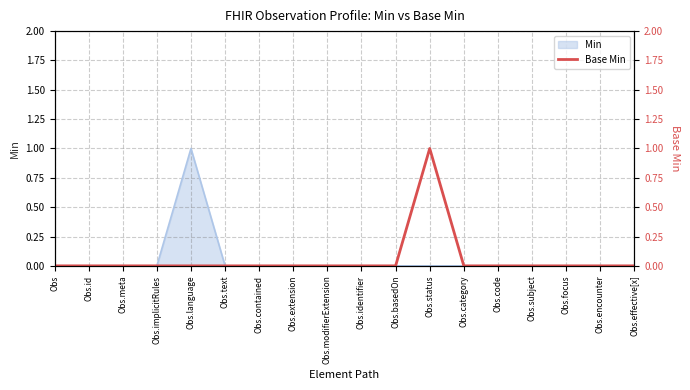

Count the values in the range 0 to 1.

18